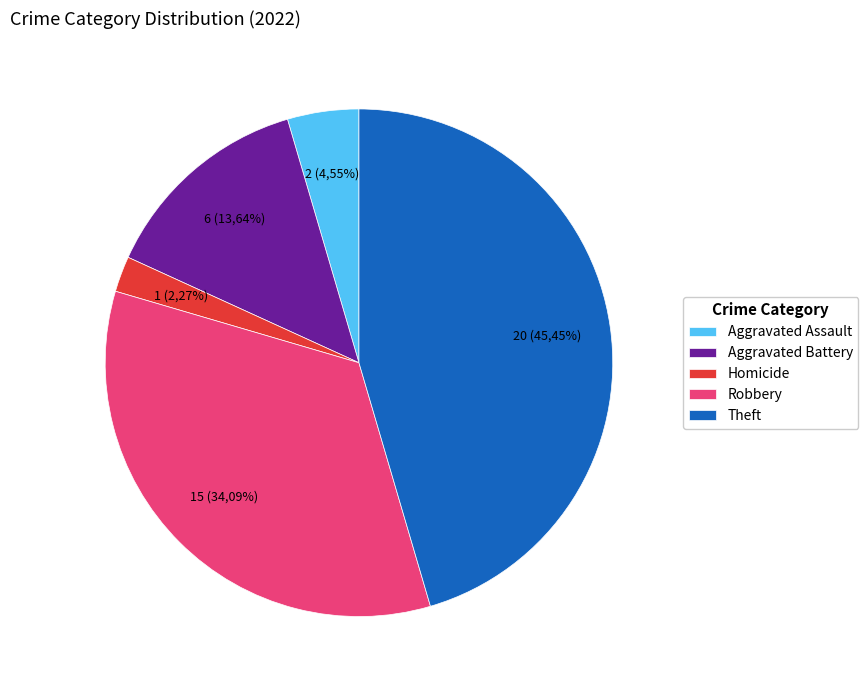

What percentage is the Robbery slice, to the nearest percent?

34%